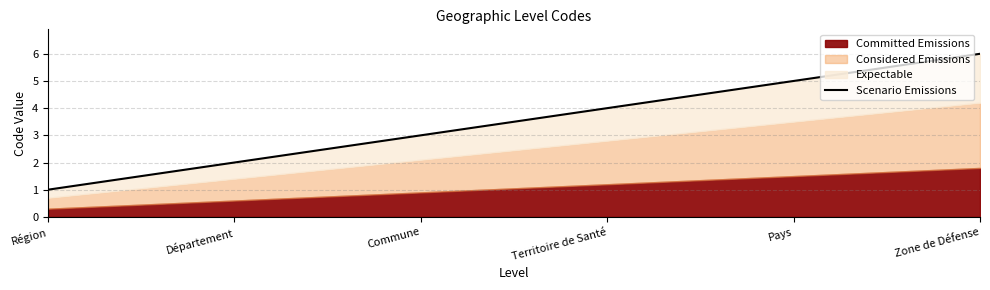

What is the ratio of the value at Zone de Défense to the value at Département?

3.0